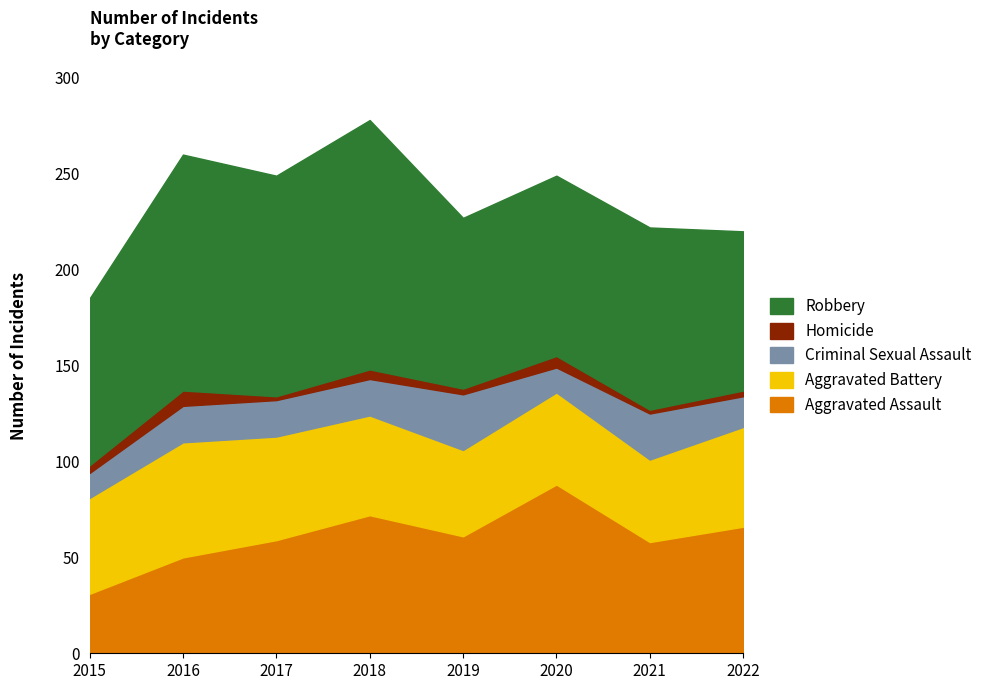

What is the value of the Criminal Sexual Assault point at the 2nd from the left?

19